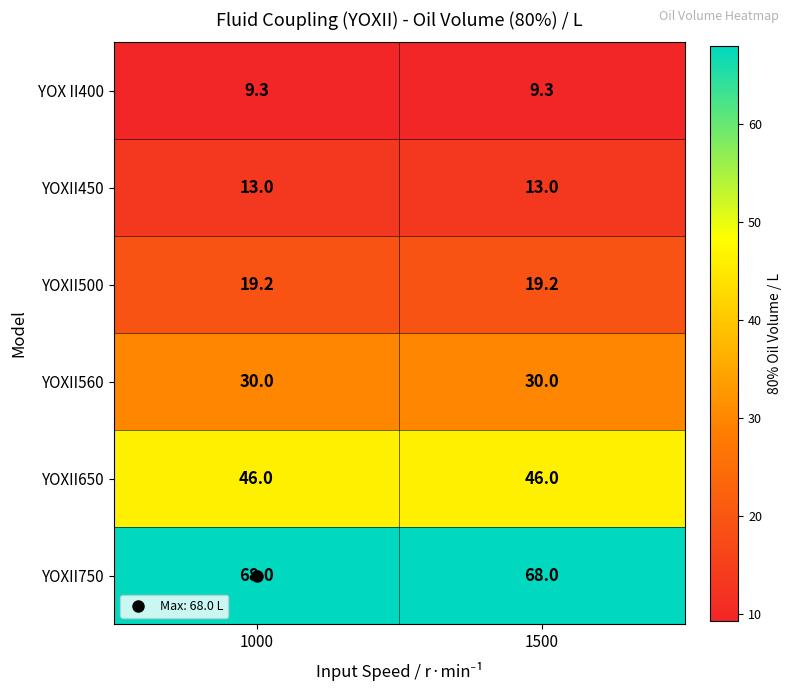

Which series has the largest total across all categories?

YOXII750